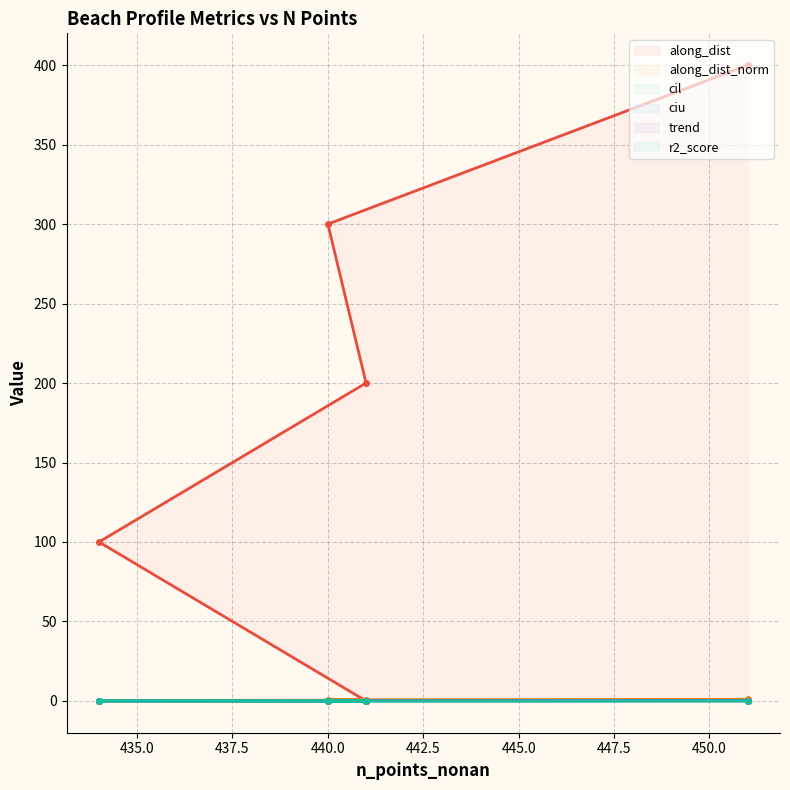

How many lines are shown in the chart?

6